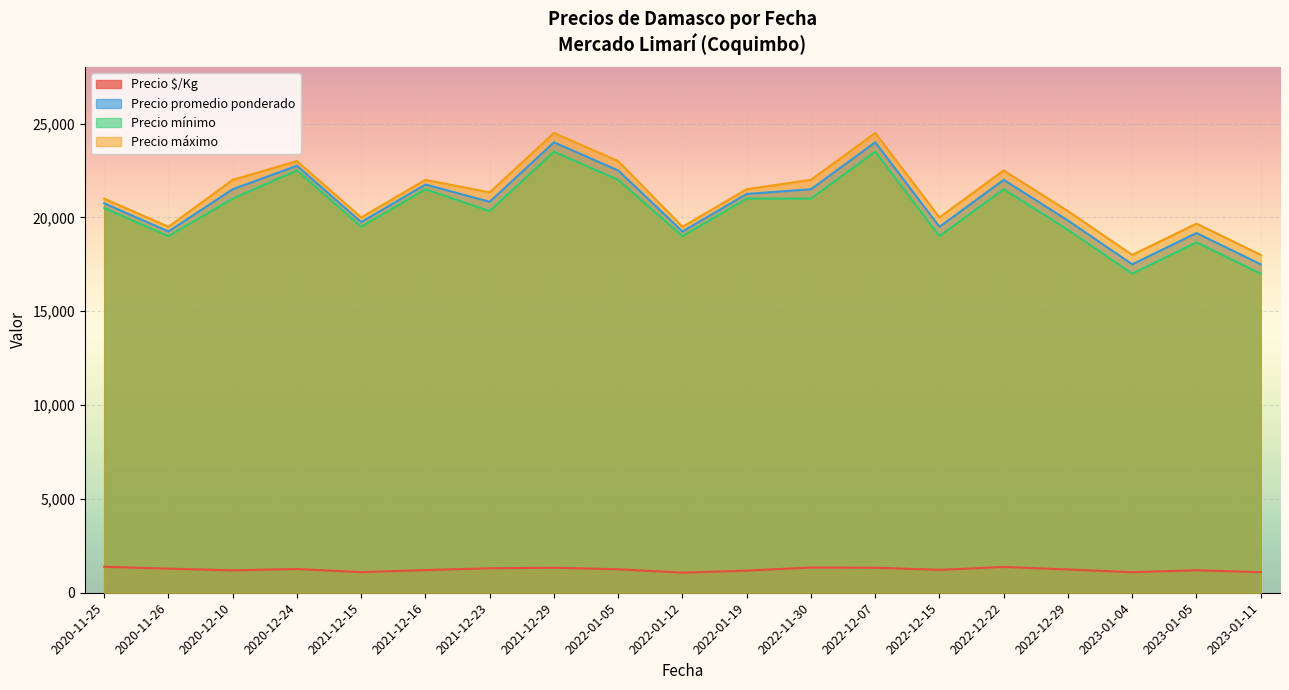

True or false: Precio promedio ponderado and Precio $/Kg intersect in this chart.

False